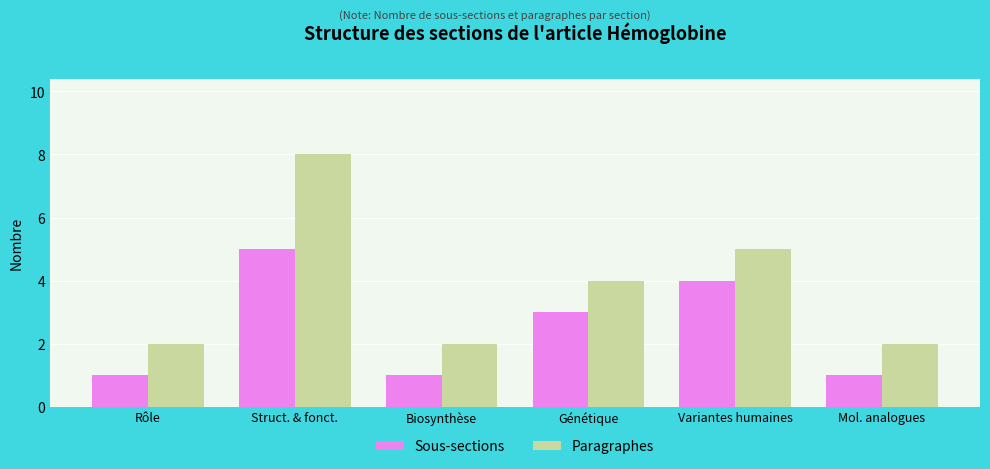

How many bars are there in each group?

2